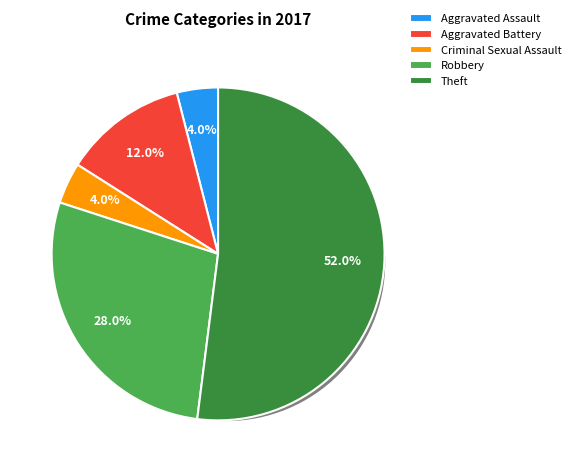

Is it true that Robbery is 21% of the pie?

False